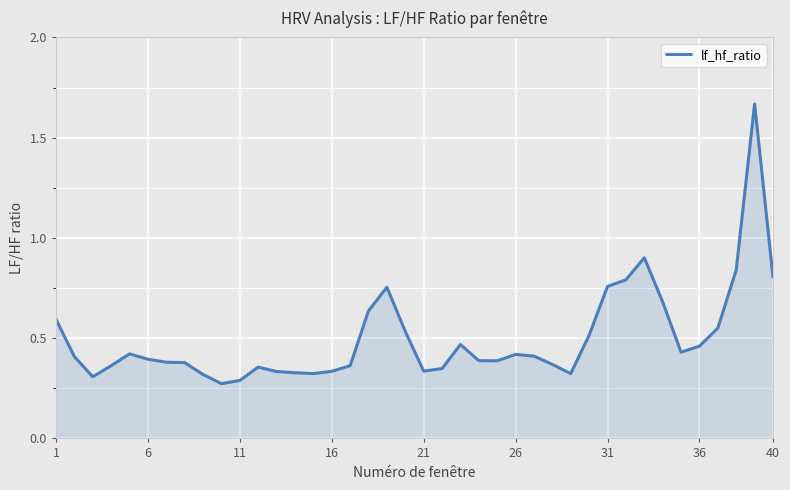

True or false: the data has more than 0 interior local peaks.

True